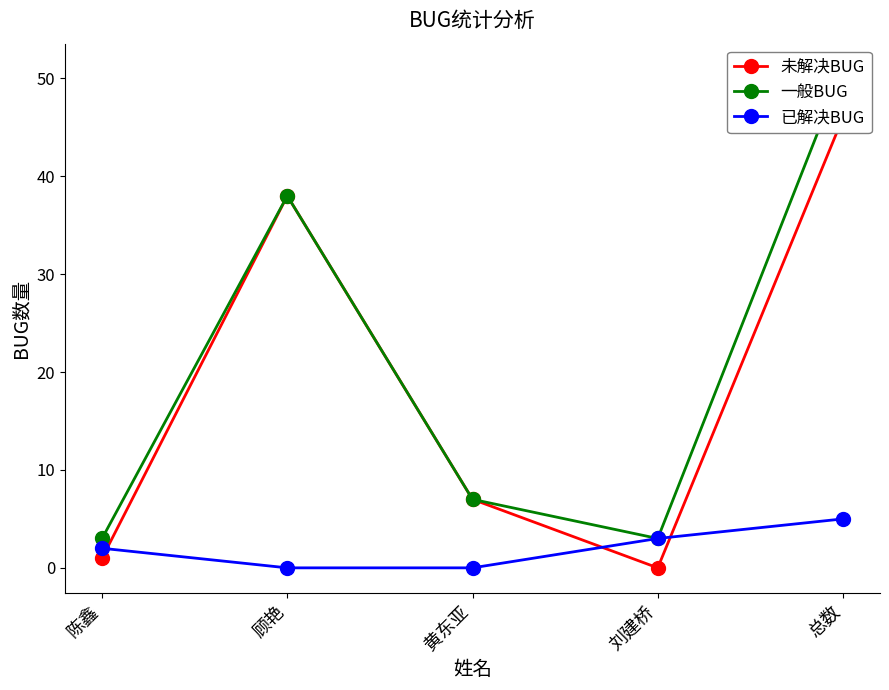

Which series has the largest total across all categories?

一般BUG